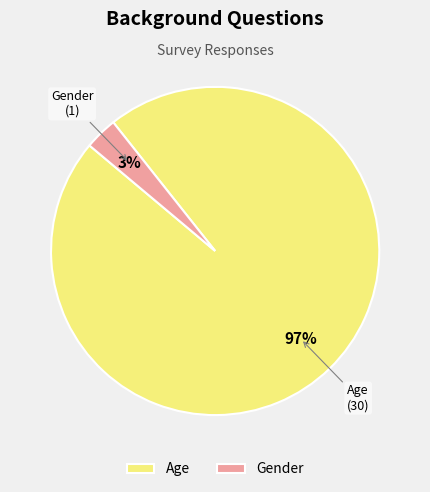

What percentage is the Gender slice, to the nearest percent?

3%